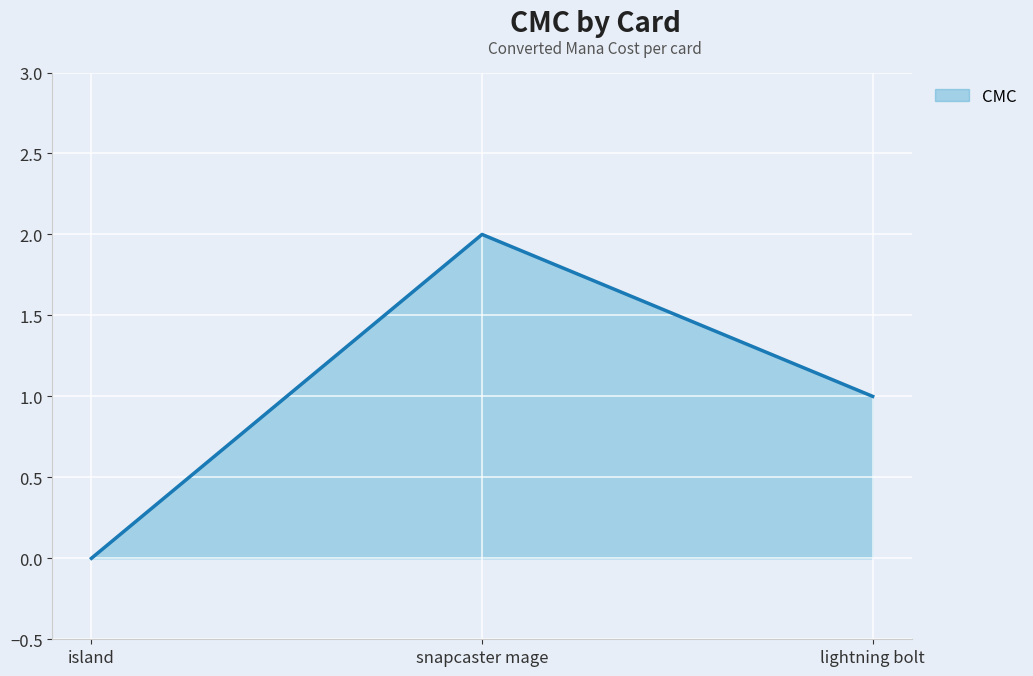

What position from the left is island?

1